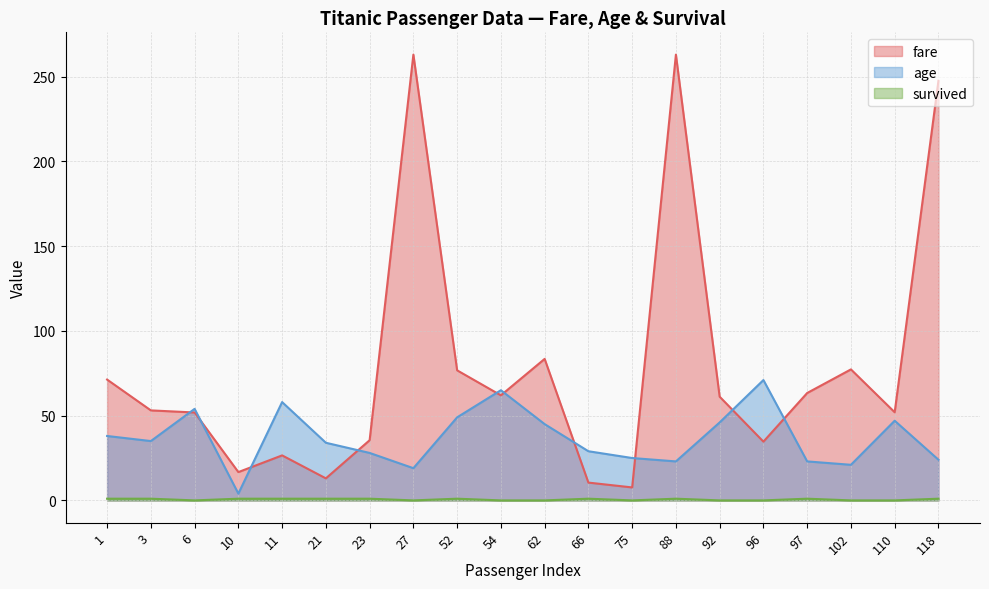

How many times do fare and age cross each other?

10